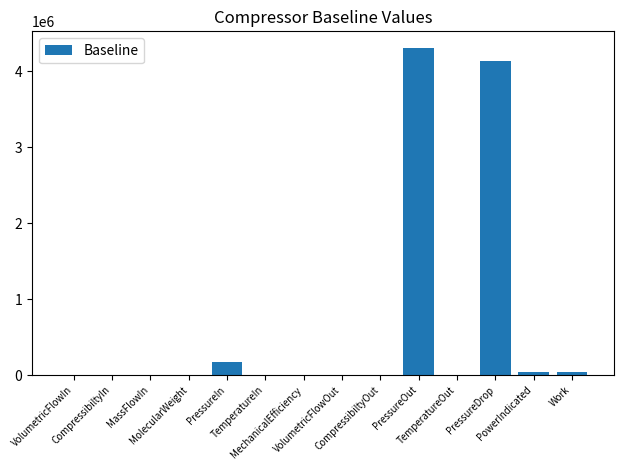

Read the value at MolecularWeight.

30.1